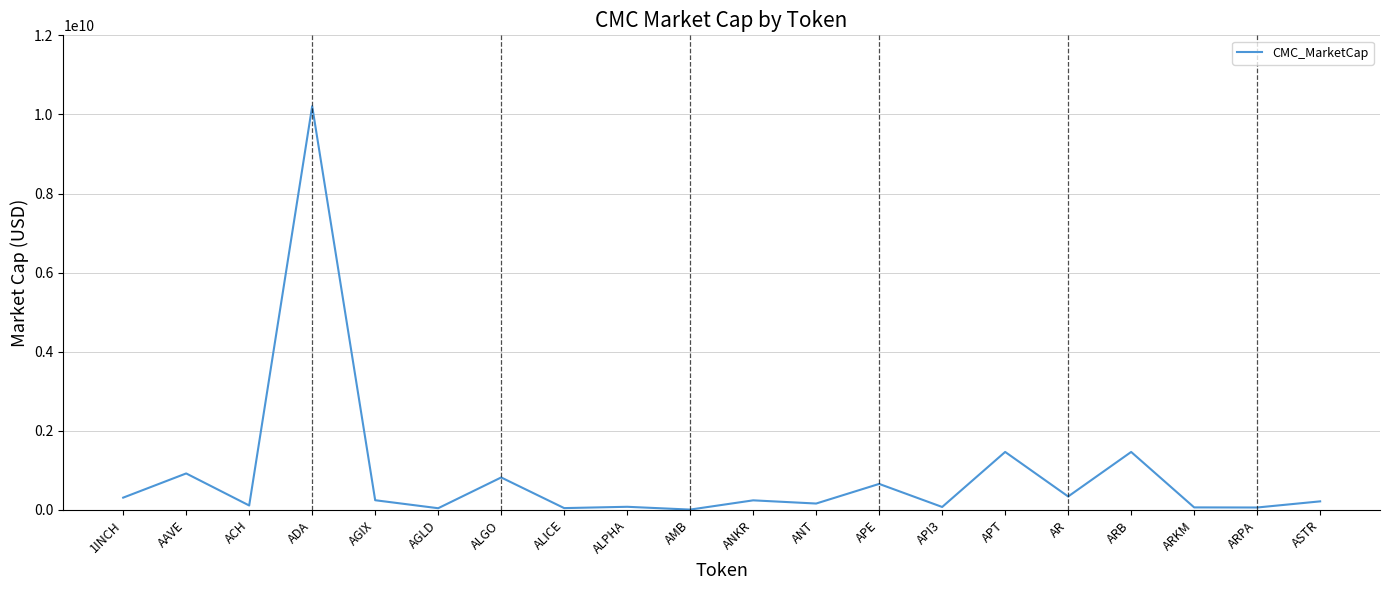

The value at ALGO is 821667305.3. True or false?

True